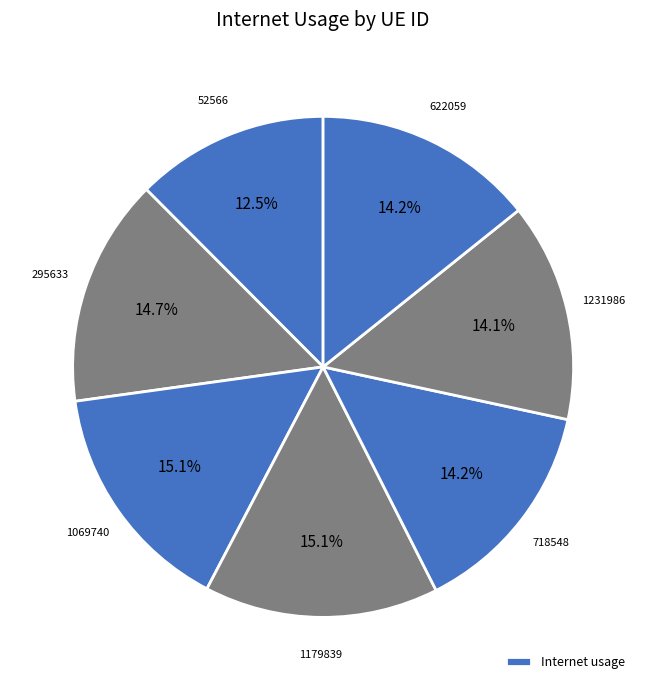

Which category has the biggest portion of the pie?

1179839